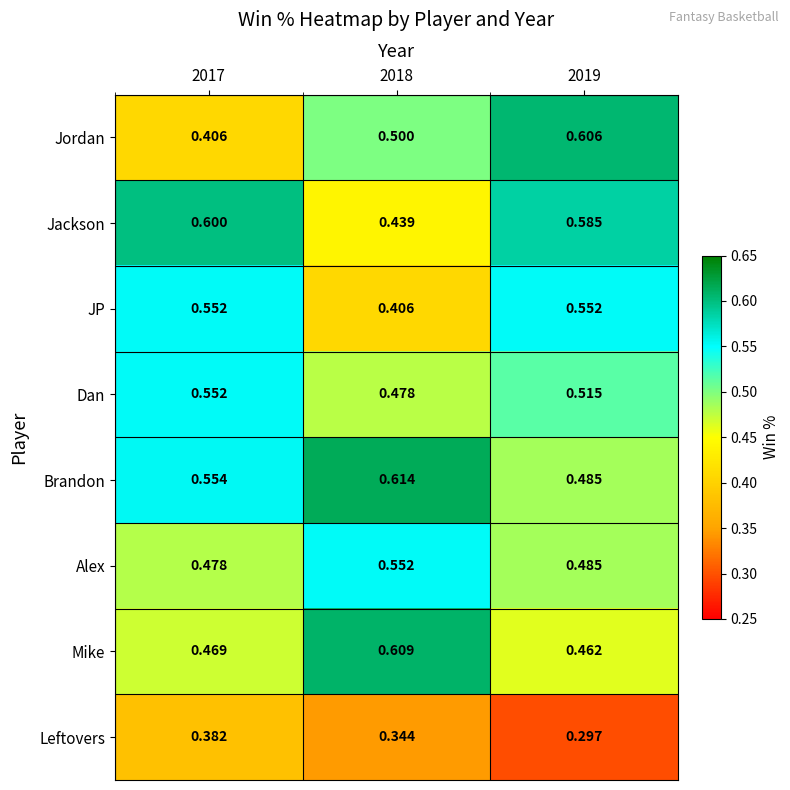

At which category does the chart reach its peak across all series?

2018